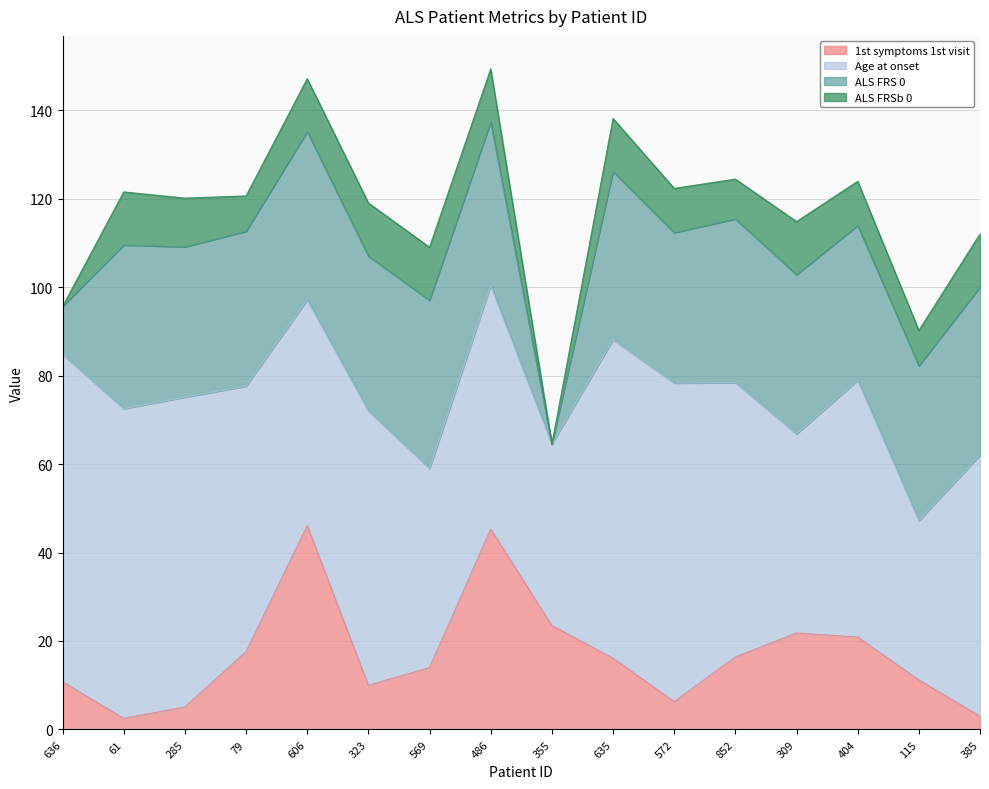

True or false: ALS_FRS_0 and 1st_symptoms_1st_visit intersect in this chart.

True